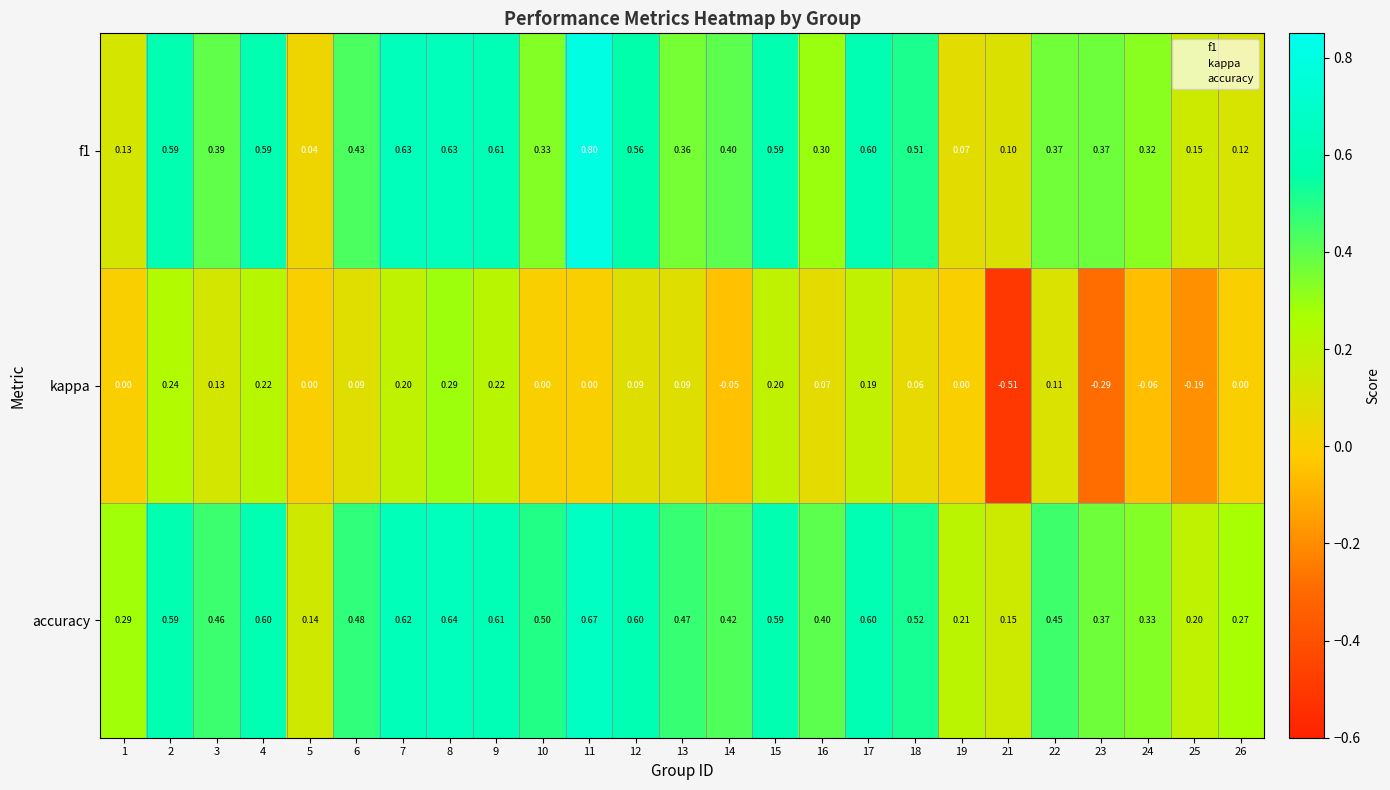

Which series has the widest spread of values?

kappa